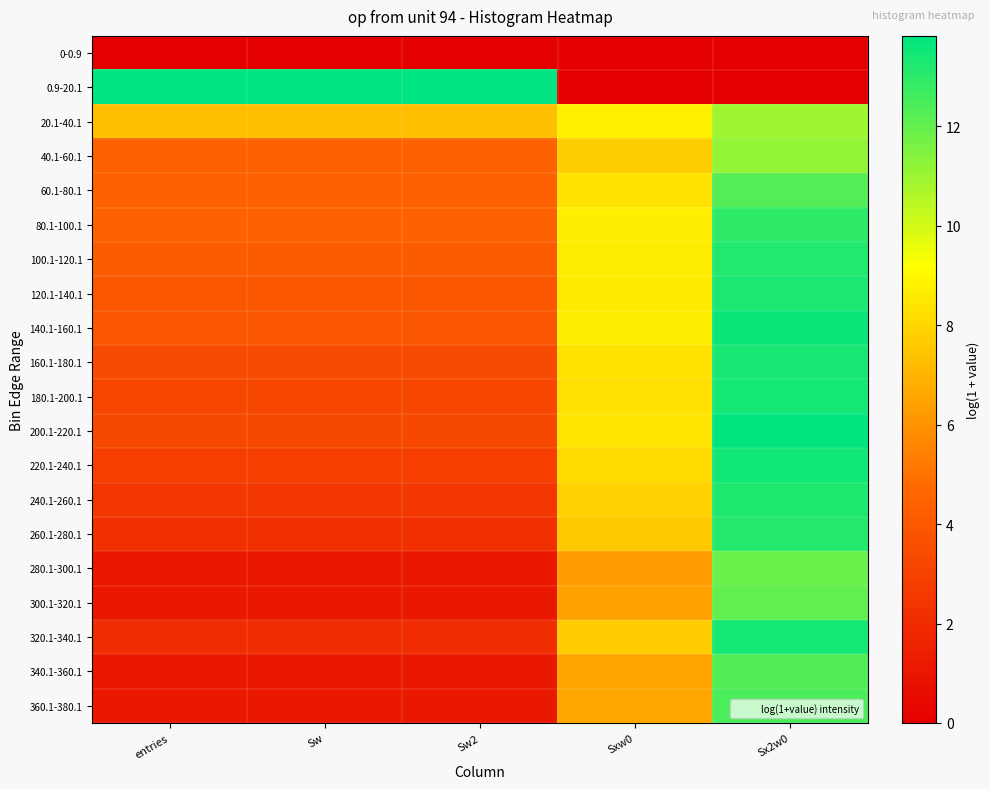

Which has a higher value, Sx2w0 or Sxw0?

Sx2w0